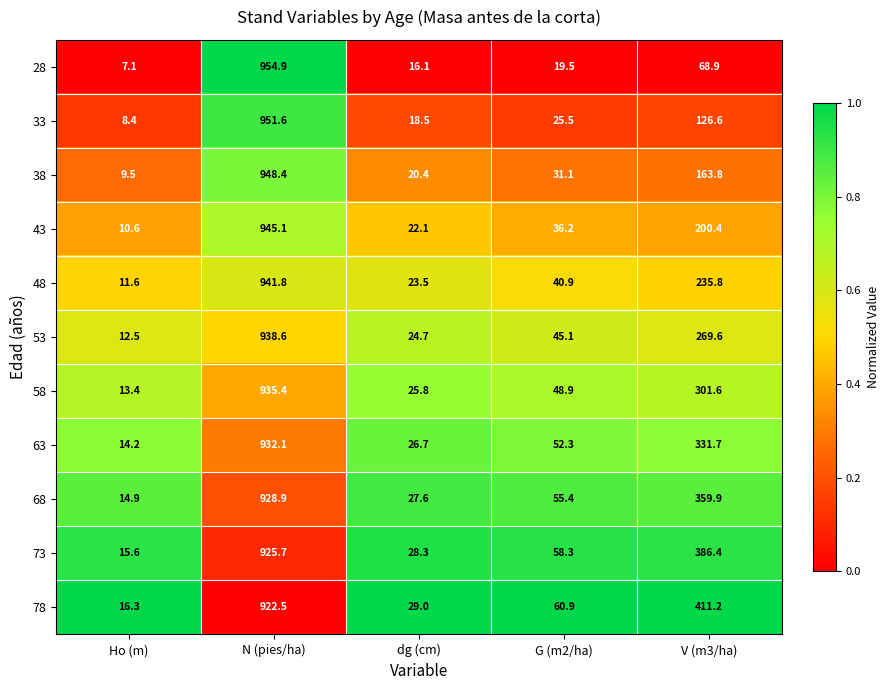

At which category is the sum across all series the highest?

N (pies/ha)